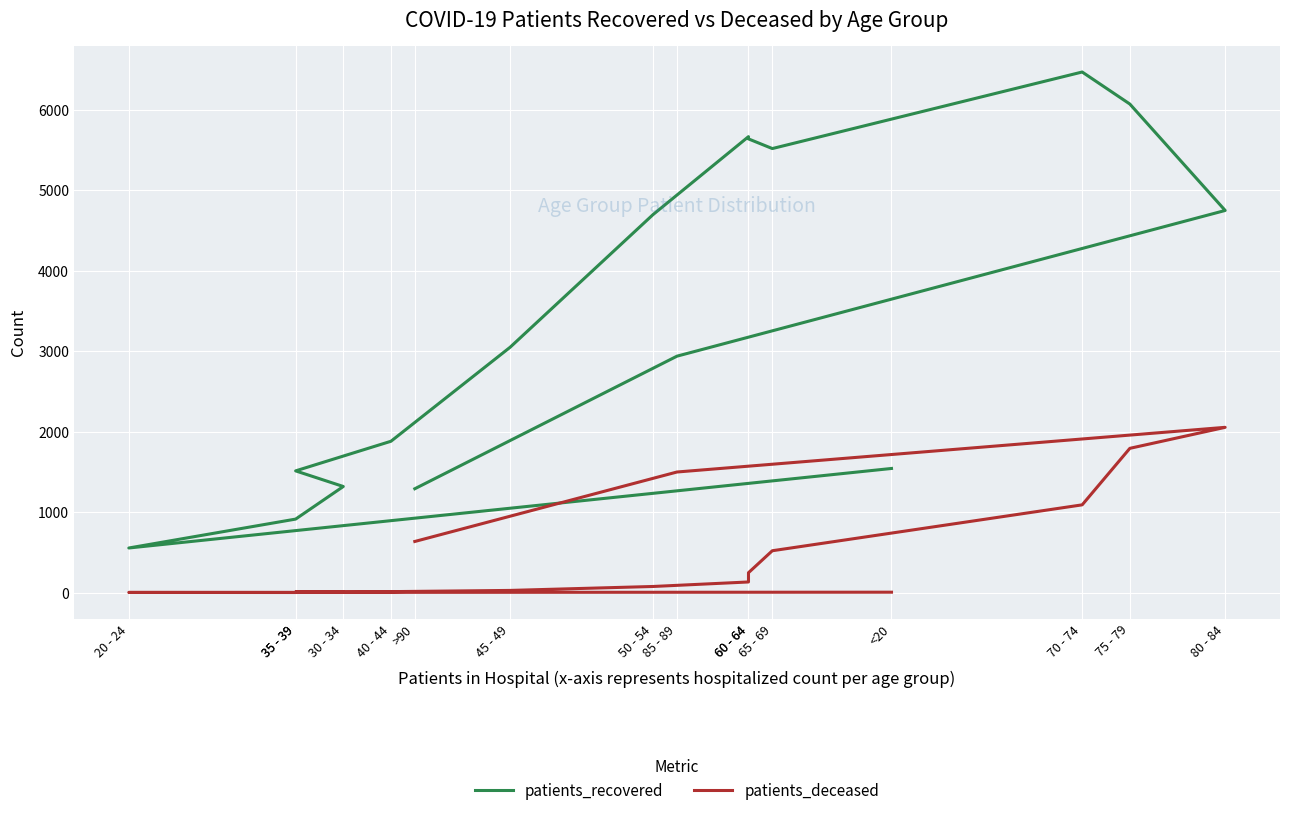

The value of patients_deceased at 50 - 54 is 113. True or false?

False